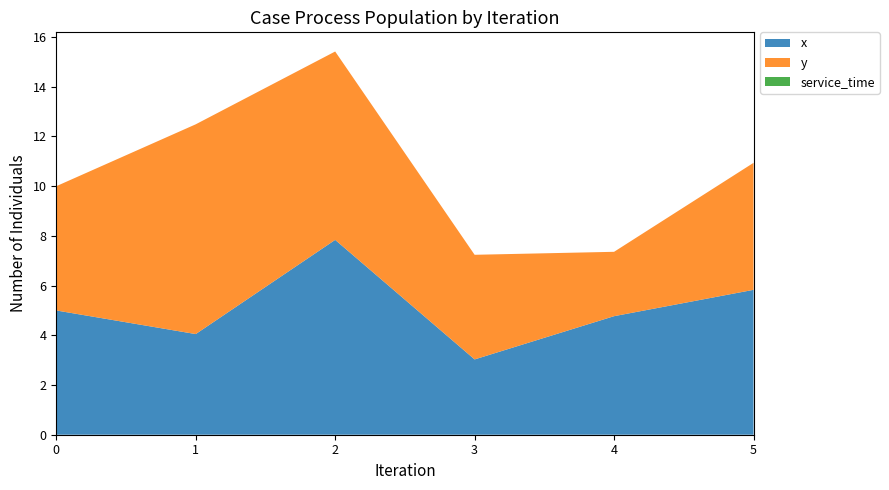

Reading left to right, what are all the values shown in this chart?

x: 5.0	4.0	7.8	3.0	4.8	5.8
y: 5.0	8.4	7.6	4.2	2.6	5.1
service_time: 0.0	0.0	0.0	0.0	0.0	0.0